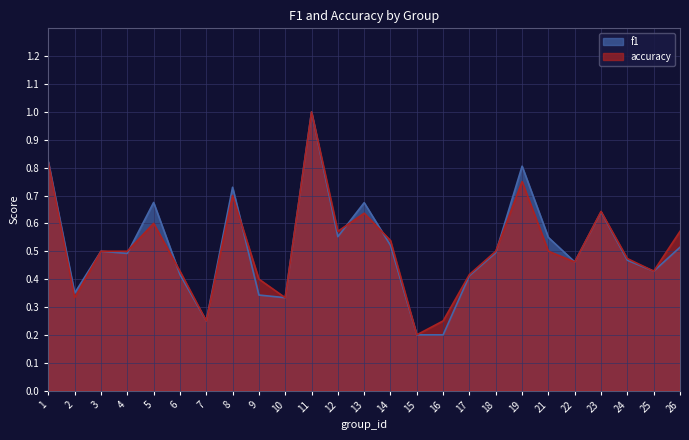

Count the f1 values in the range 0 to 1.

25